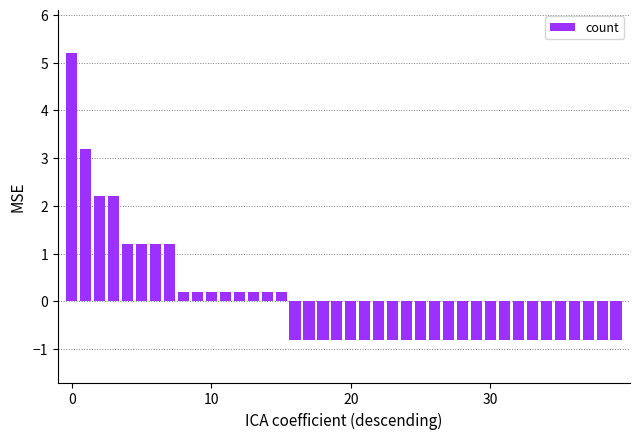

What is the maximum value shown in the chart?

5.2